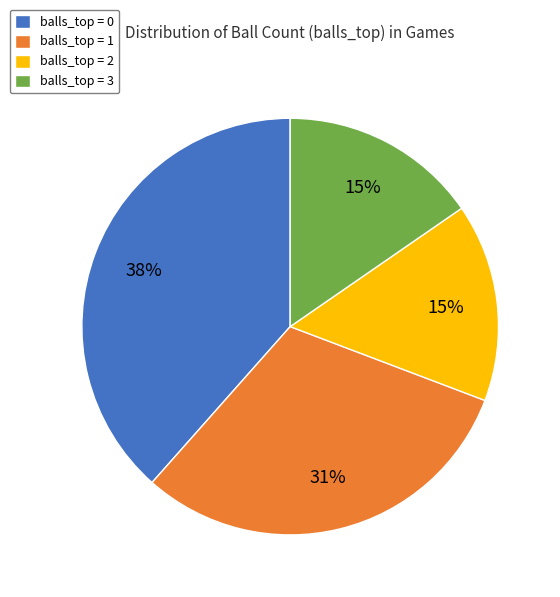

Is it true that balls_top = 0 is 45% of the pie?

False